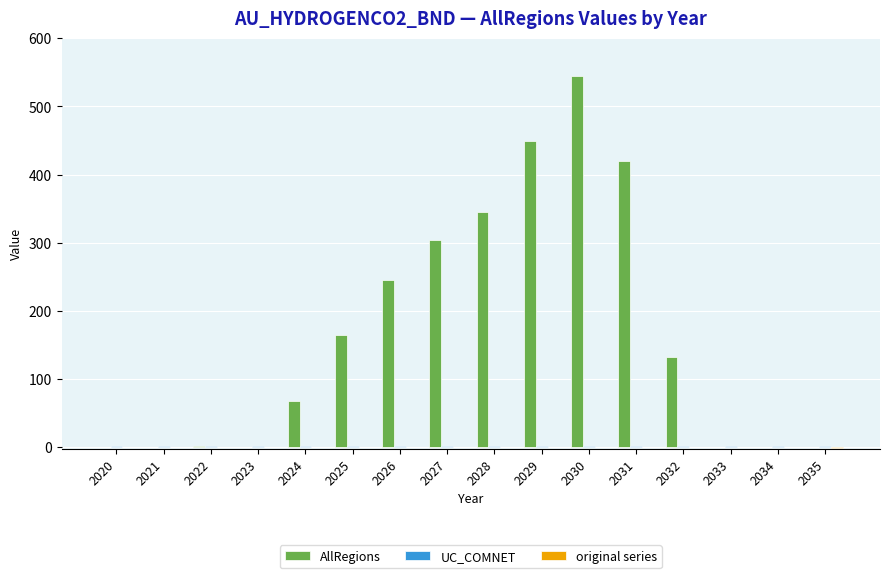

True or false: AllRegions has a value of 0.3 at 2023.

True